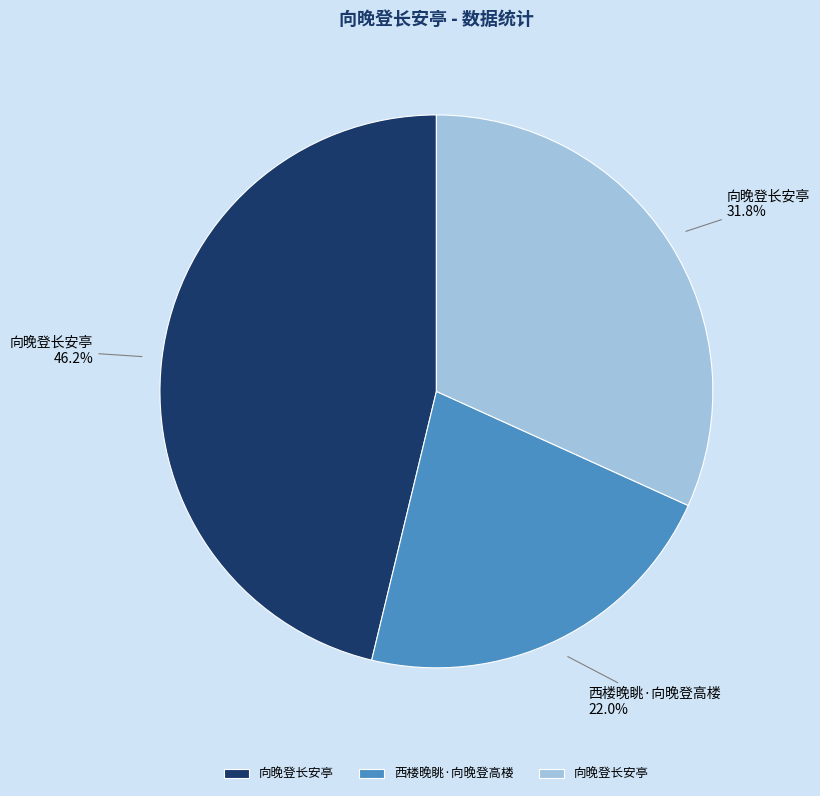

Does any single category account for the majority?

No